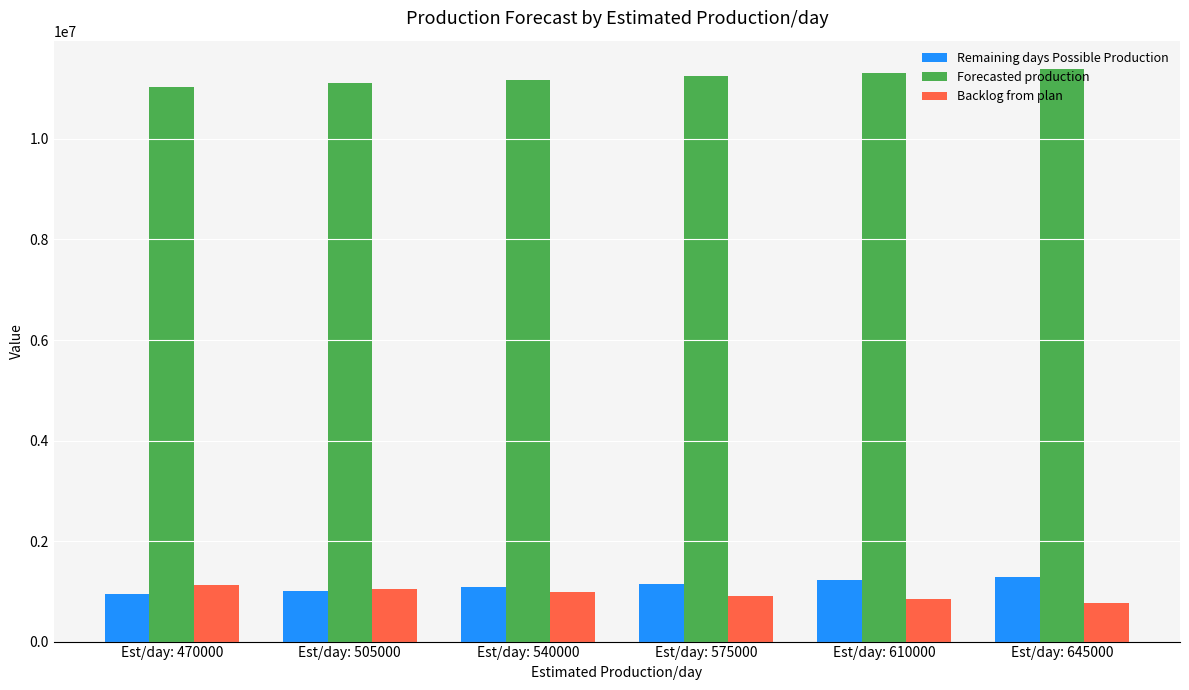

How many groups of bars are there?

6